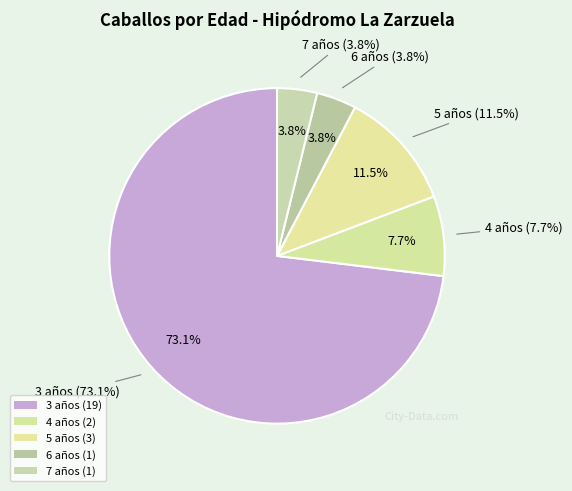

Is it true that 4 años is 8% of the pie?

True